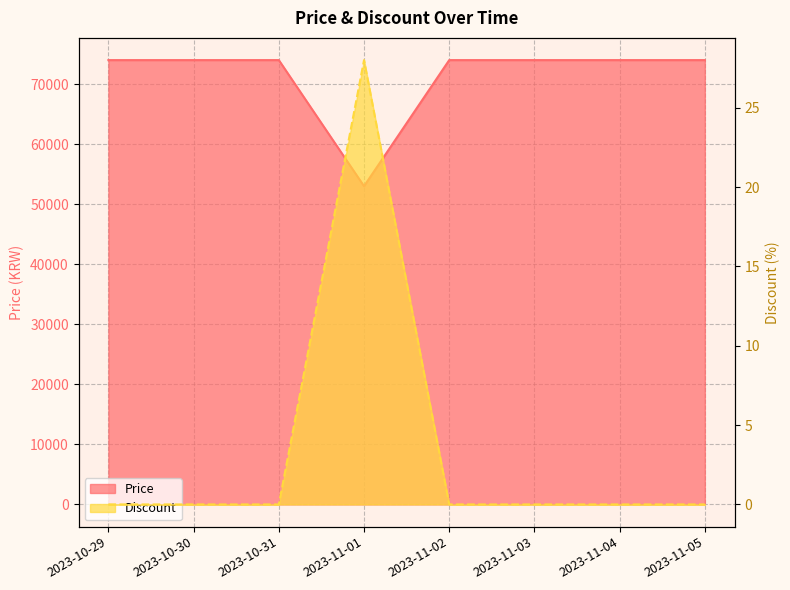

How many positive values does the Discount series have?

1